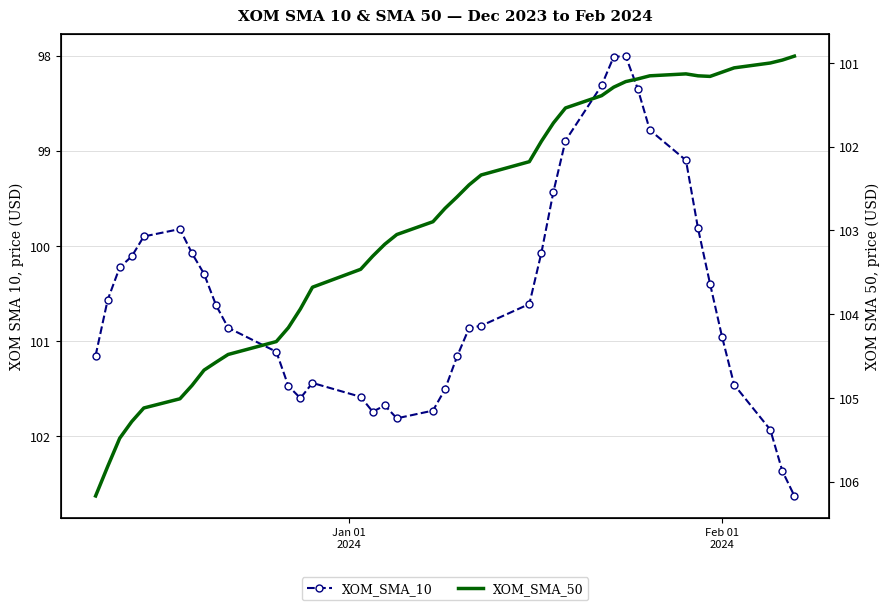

At which category does the chart reach its peak across all series?

Jan 01
2024